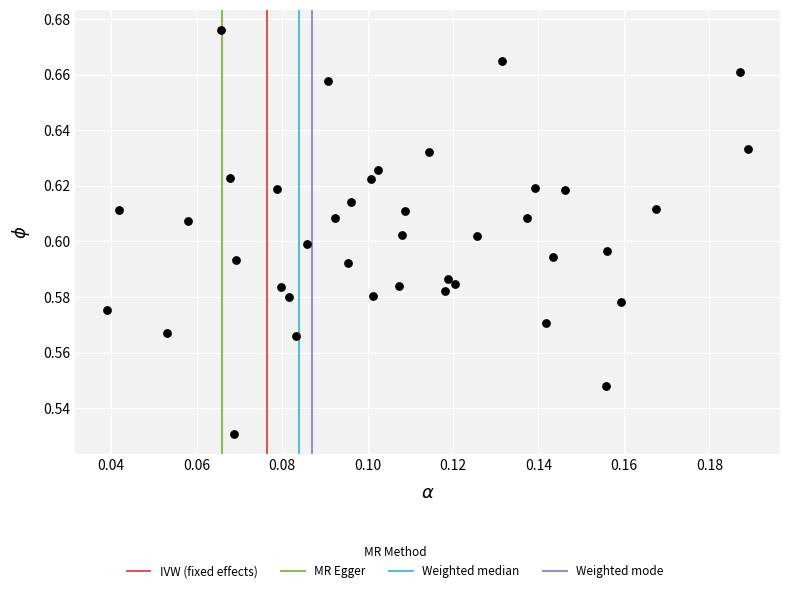

How many data points are displayed?

40